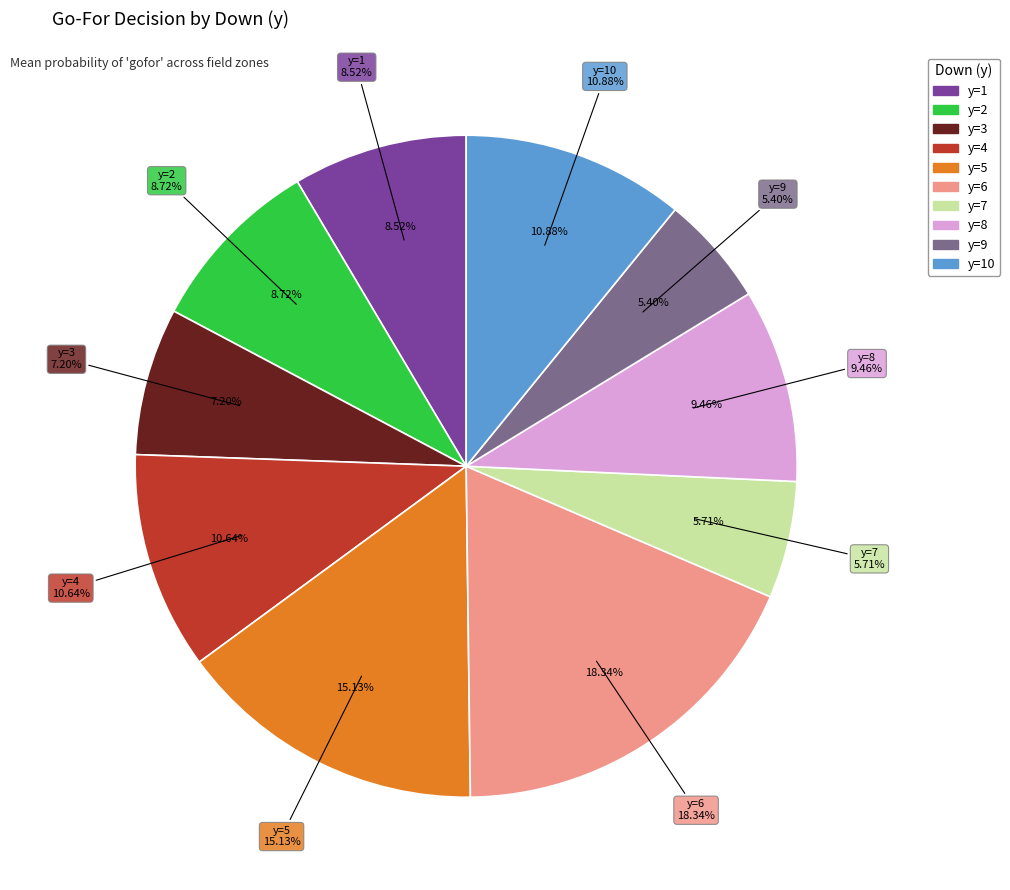

Does y=8 represent more than half of the total?

No